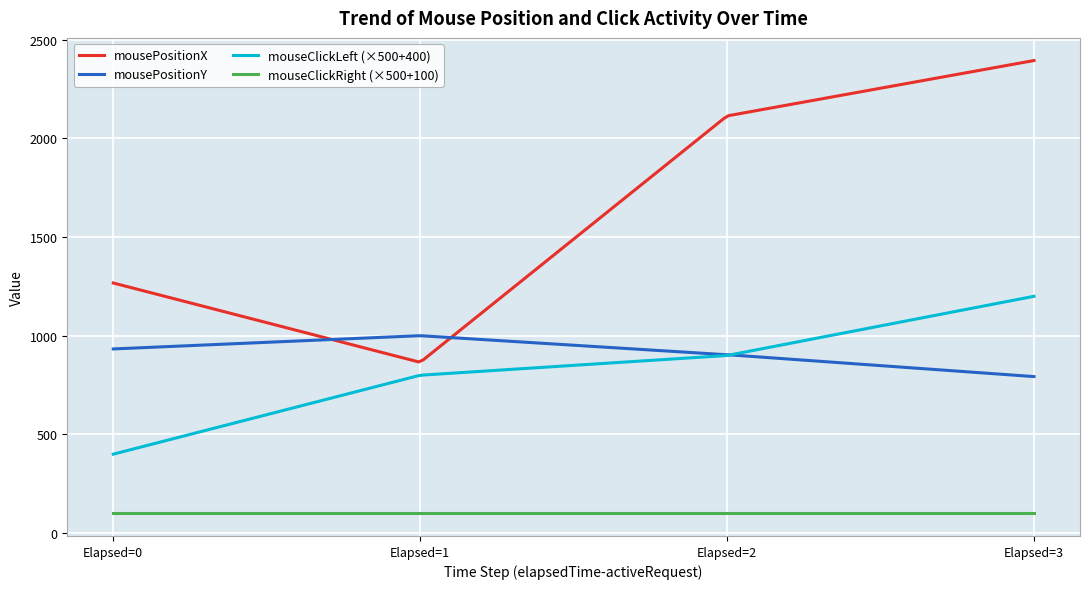

List the series in order of their peak value, lowest first.

mouseClickRight (×500+100), mousePositionY, mouseClickLeft (×500+400), mousePositionX